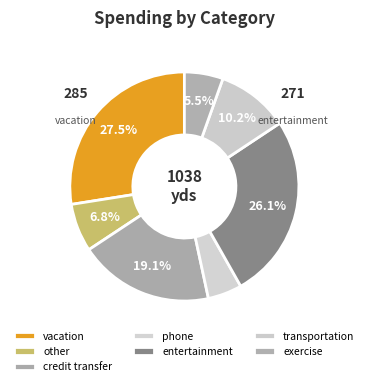

Which category has the smallest portion of the pie?

phone